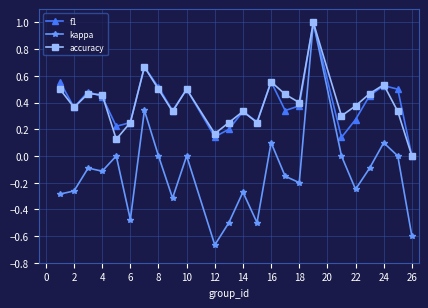

How many interior local valleys does the accuracy series have?

7